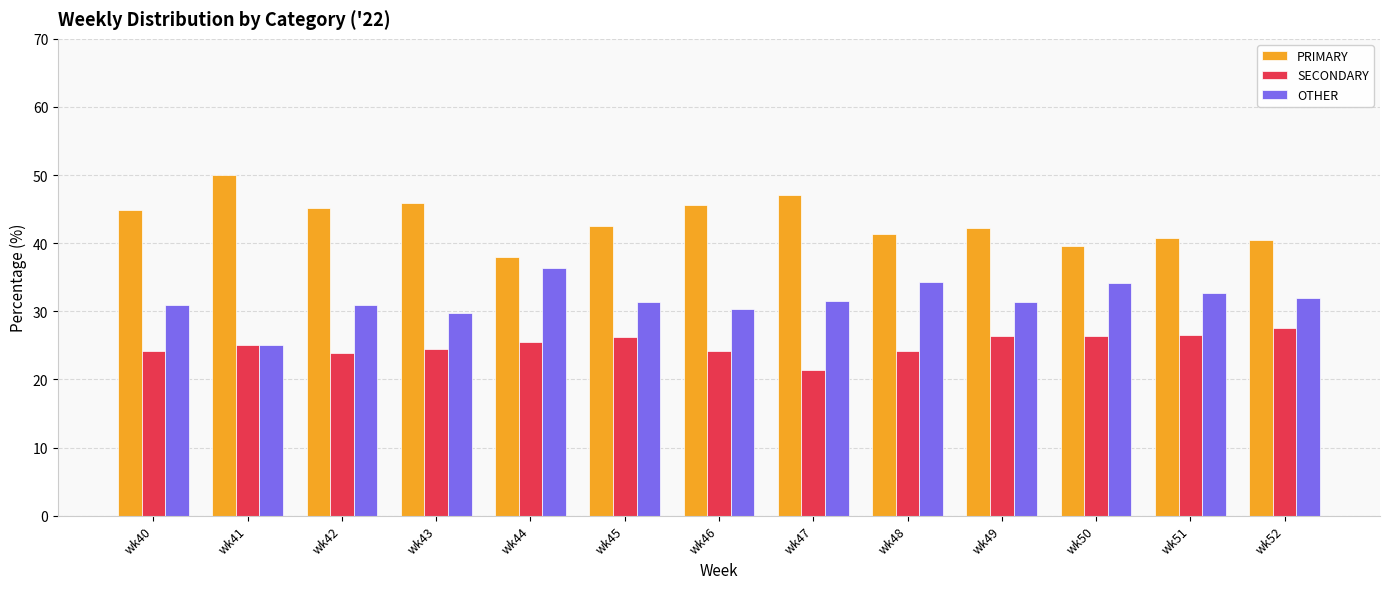

At wk51, list the series in order from largest to smallest.

PRIMARY, OTHER, SECONDARY